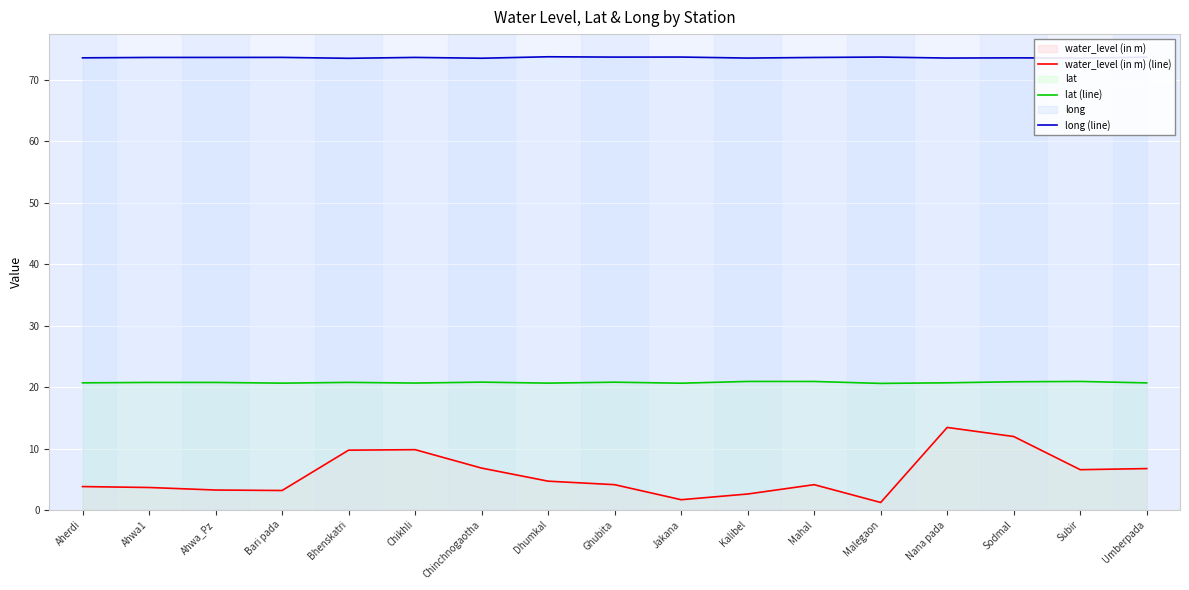

The lat (line) series shows 20.8 at Bhenskatri. True or false?

True